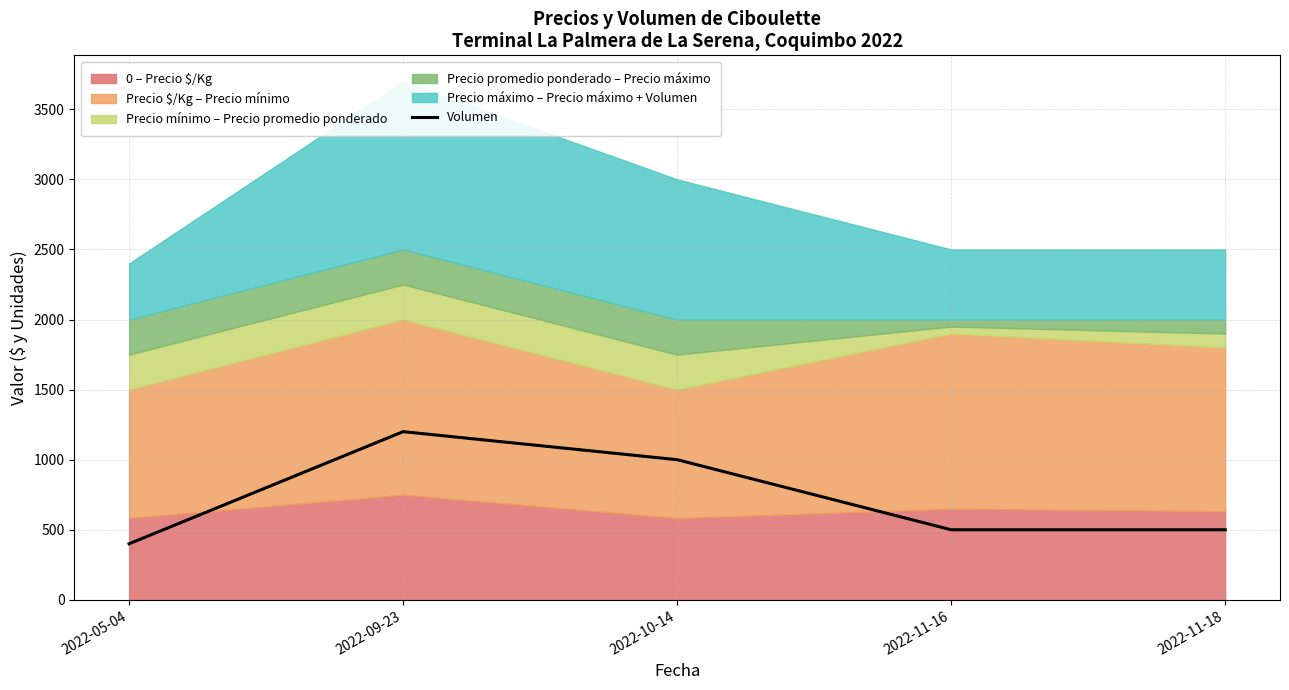

What is the average value?

720